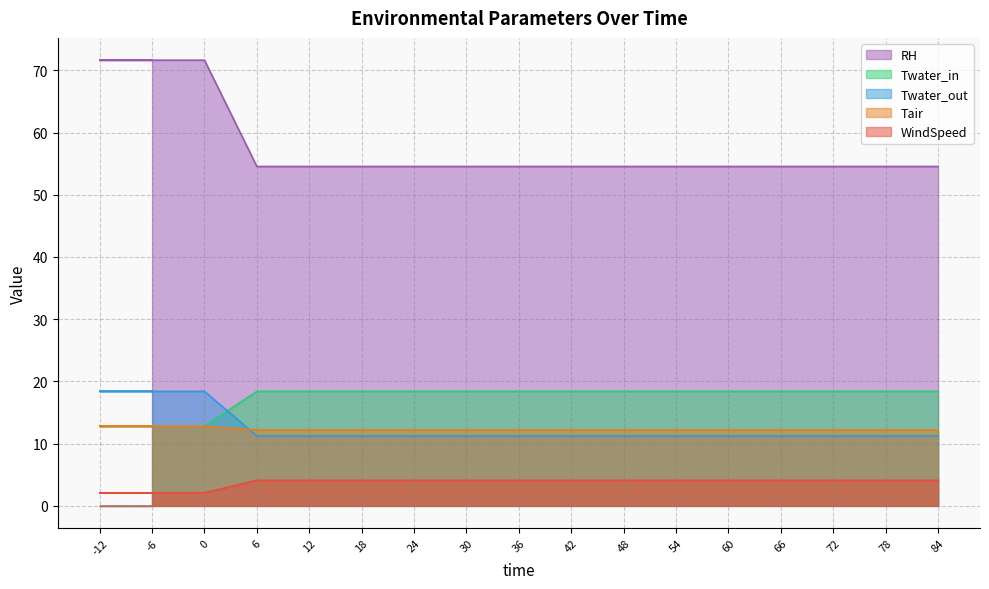

Rank the categories by Twater_out value from lowest to highest.

6, 12, 18, 24, 30, 36, 42, 48, 54, 60, 66, 72, 78, 84, -6, -12, 0